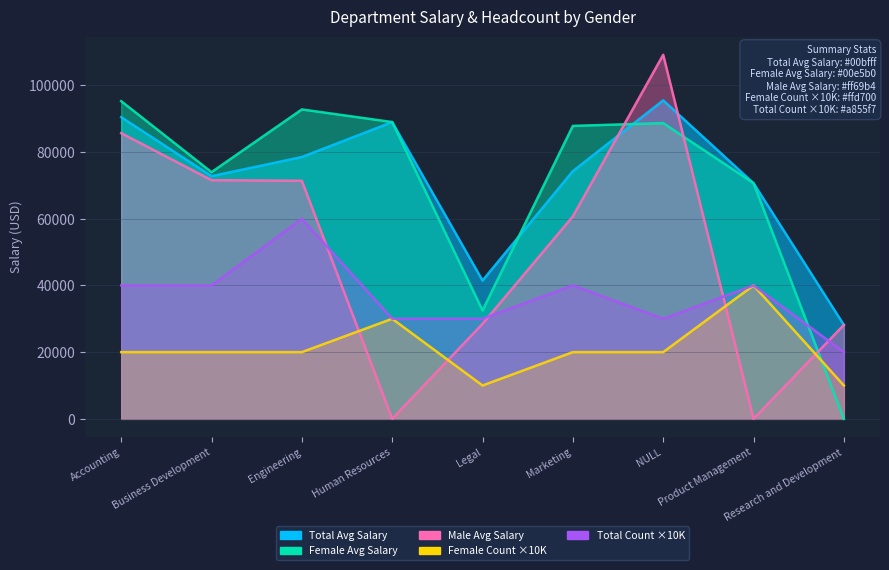

The Total Count of Emp ID series shows 81940.5 at Engineering. True or false?

False